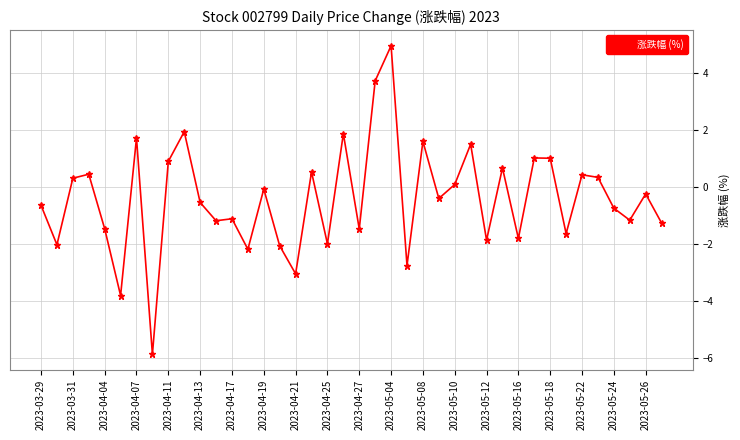

What is the average value?

-0.4